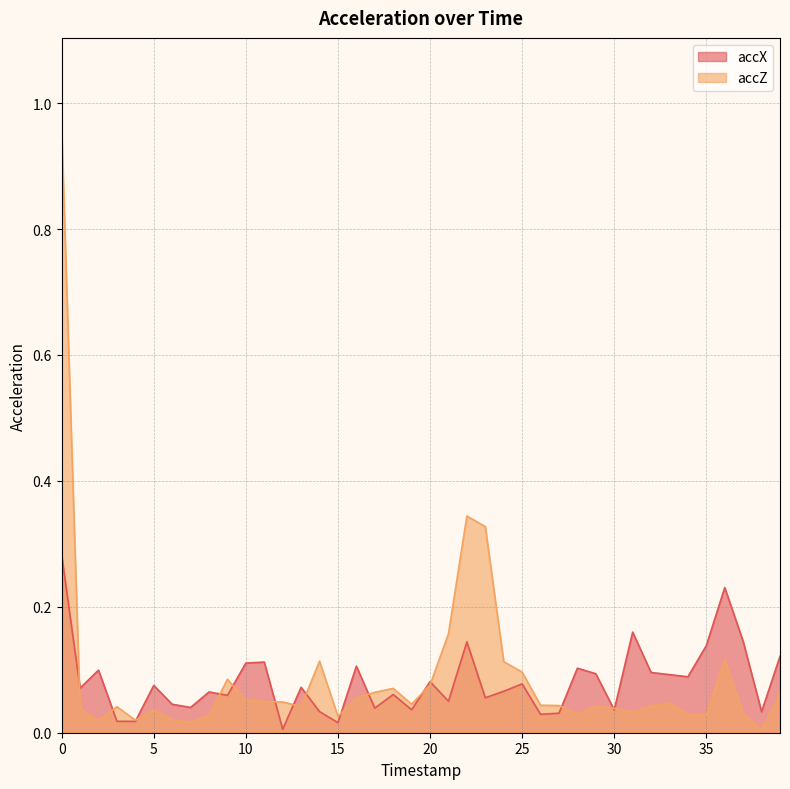

Rank the categories by accZ value from highest to lowest.

0, 22, 23, 21, 36, 14, 24, 25, 9, 20, 18, 17, 39, 16, 10, 11, 12, 33, 19, 26, 27, 32, 13, 29, 3, 30, 1, 5, 31, 37, 28, 34, 35, 8, 15, 6, 4, 2, 7, 38